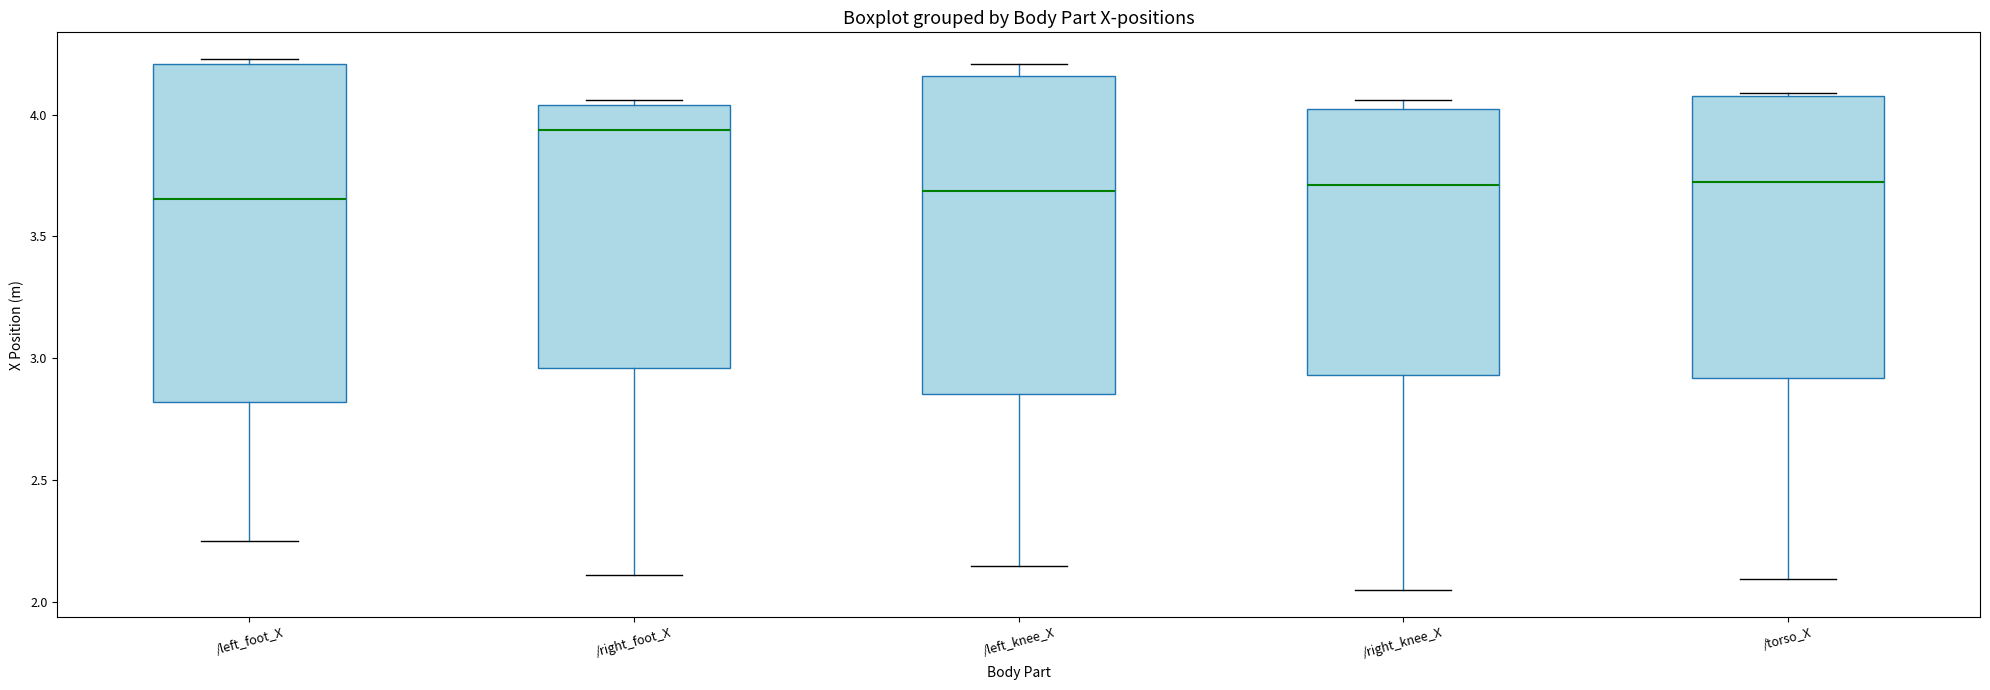

Which box's median line is the highest?

/right_foot_X